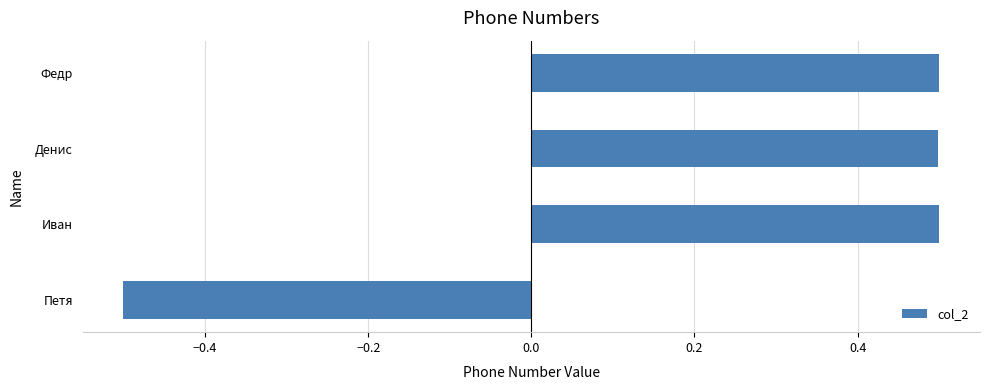

How many distinct data groups are displayed?

1